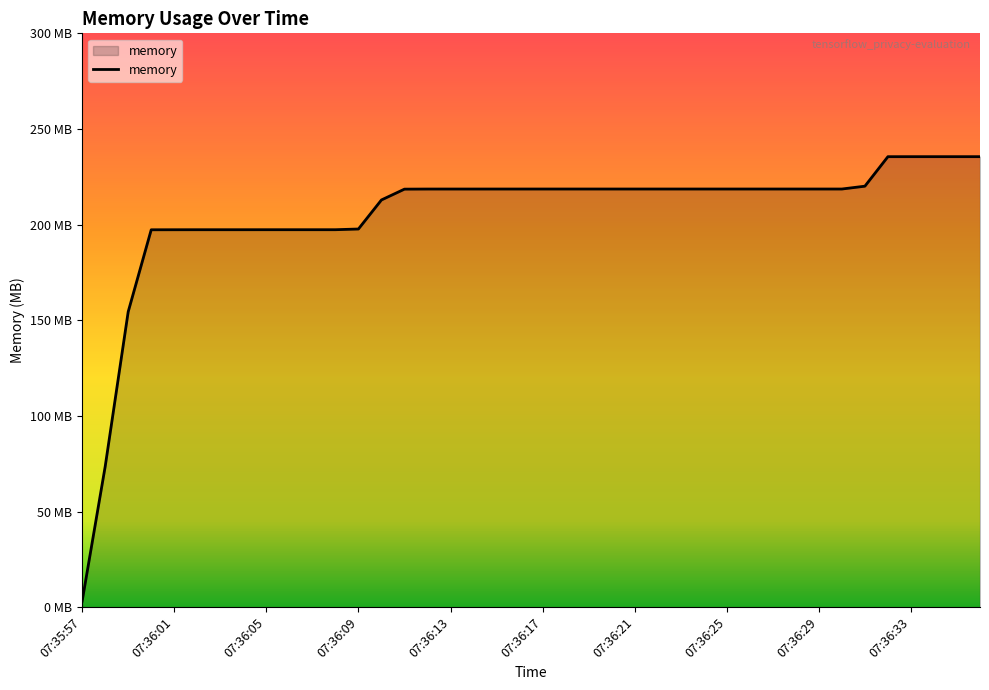

What is the label of the 29th point from the left?

07:36:25